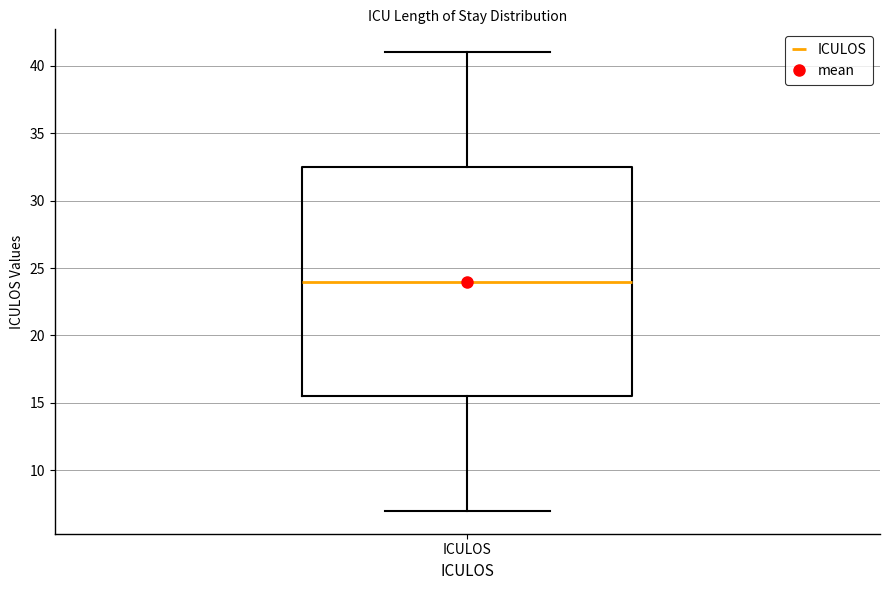

Transcribe this box plot: give where the median line is, the range the box spans, and where the two whiskers end, as read against the y-axis. The values are not printed on the chart, so give them approximately, as read against the axis.

median 24.0, box 15.5 to 32.5, whiskers 7.0 to 41.0